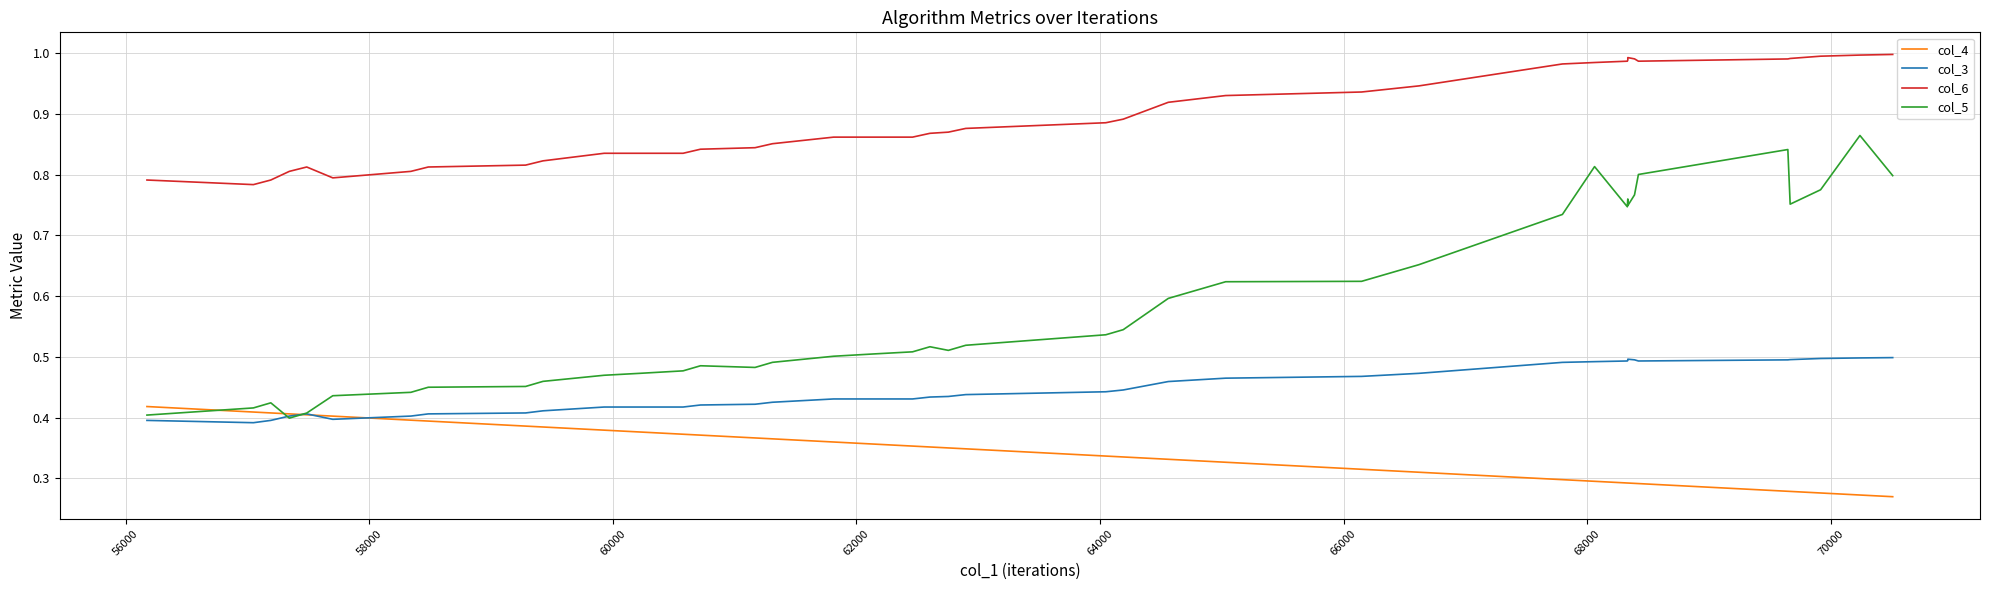

Is it true that col_4 equals 0.2 at 38?

False